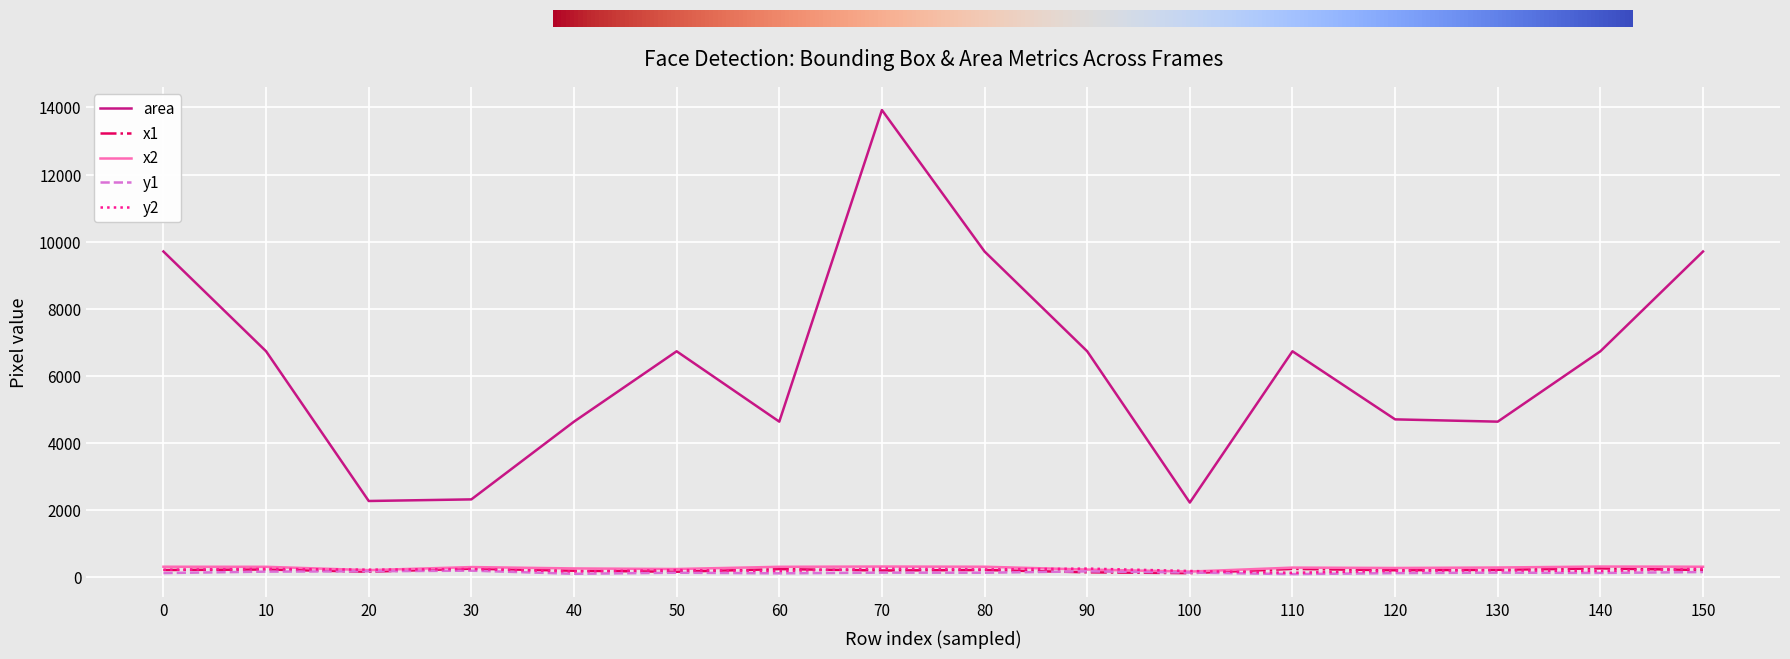

True or false: area and y1 intersect in this chart.

False